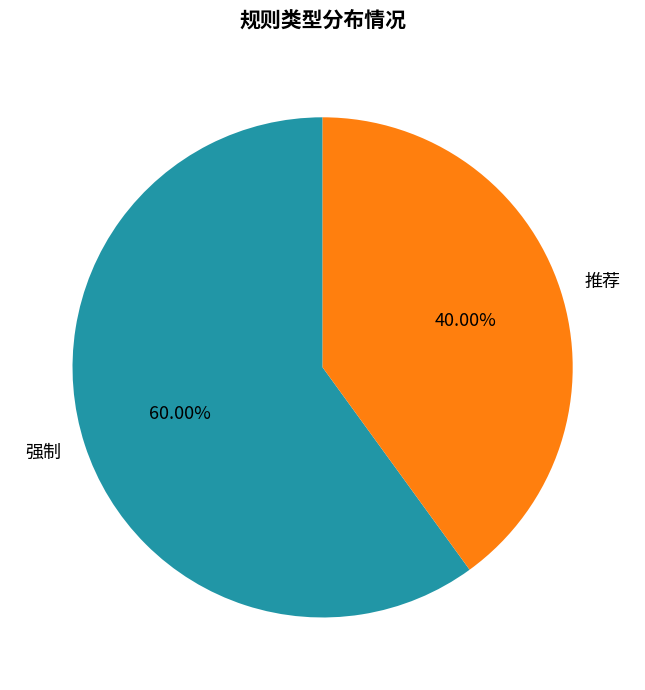

Is there any slice that represents more than half of the pie?

Yes